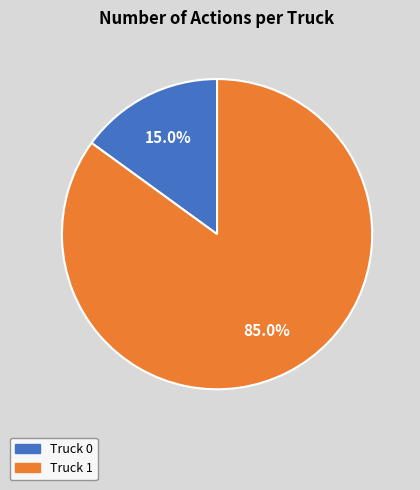

To the nearest percent, what is the difference between the largest and smallest slice percentages?

70%